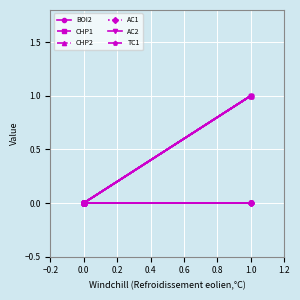

Which series has the largest range (max minus min)?

BOI2